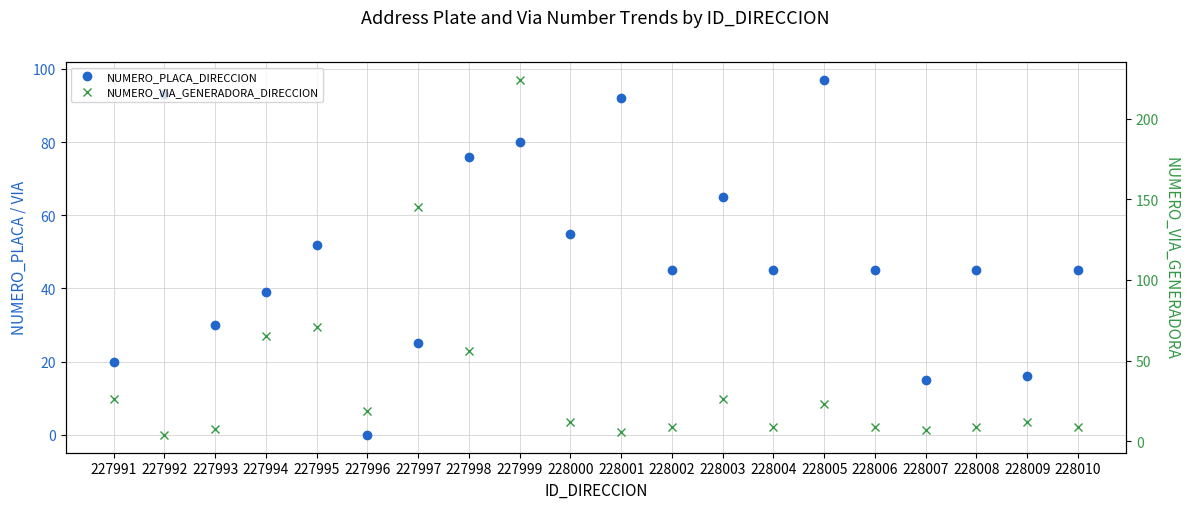

What is the difference between the highest and lowest values at 228009?

4